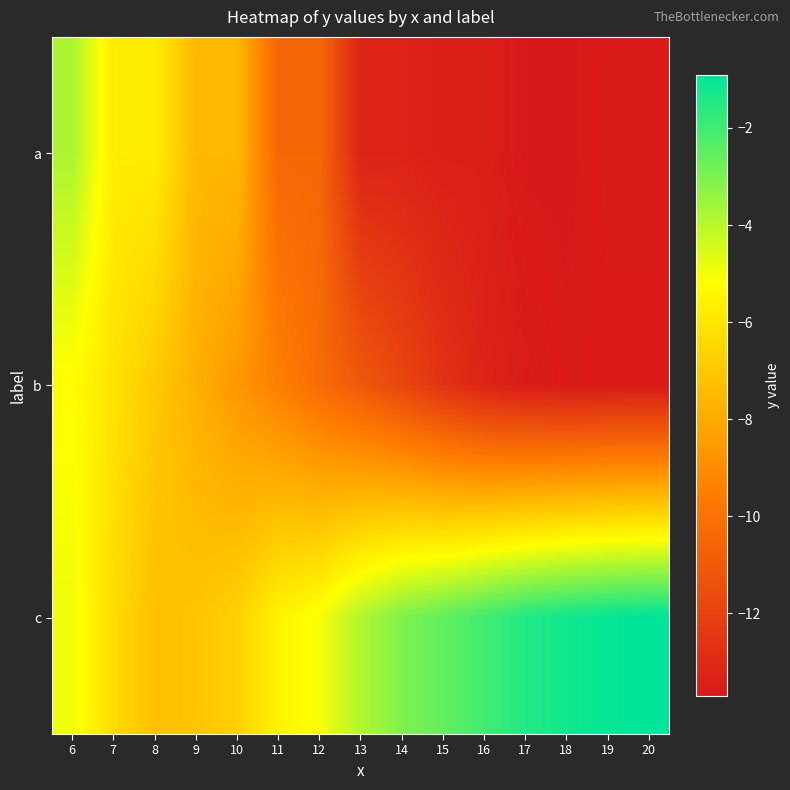

What is the total value across all series at 10?

-22.8